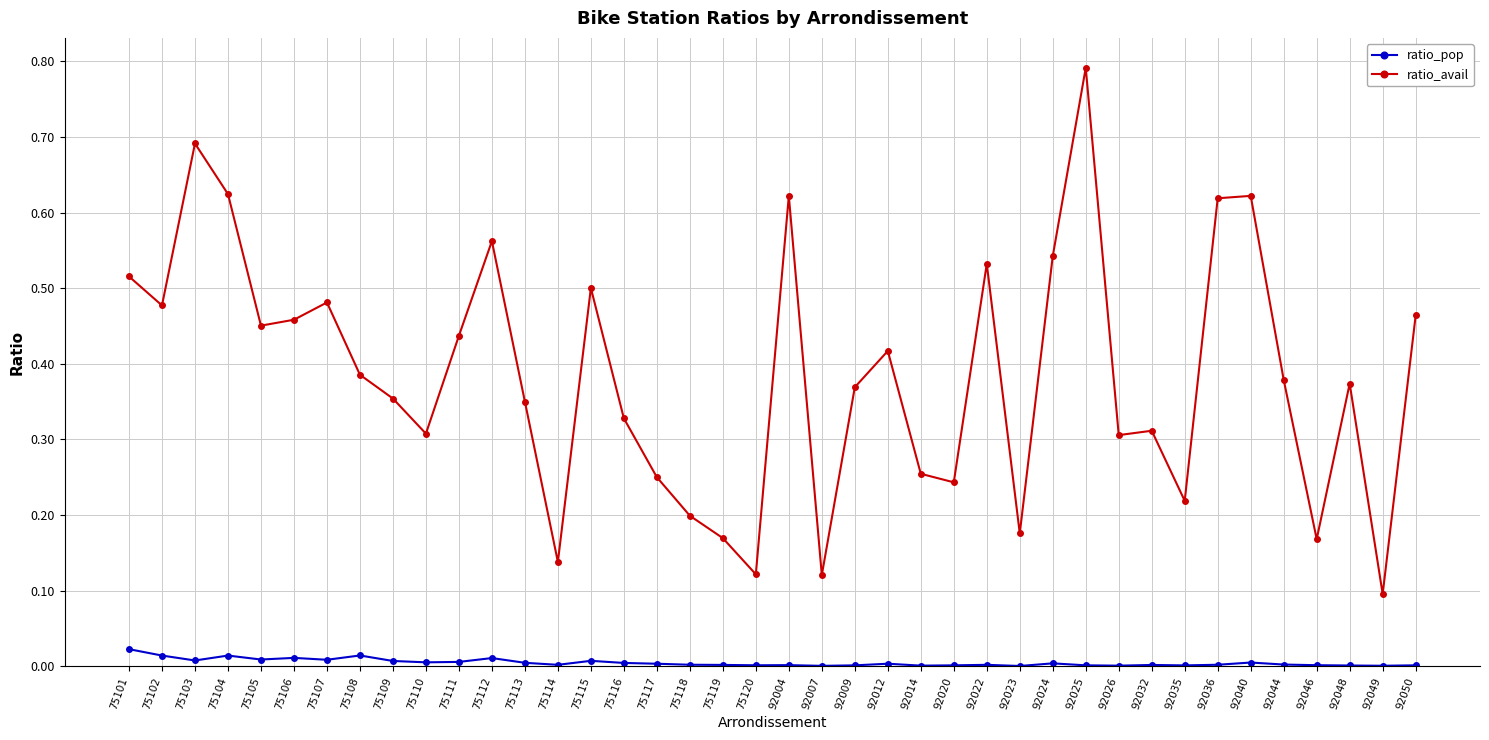

Which series has the widest spread of values?

ratio_avail